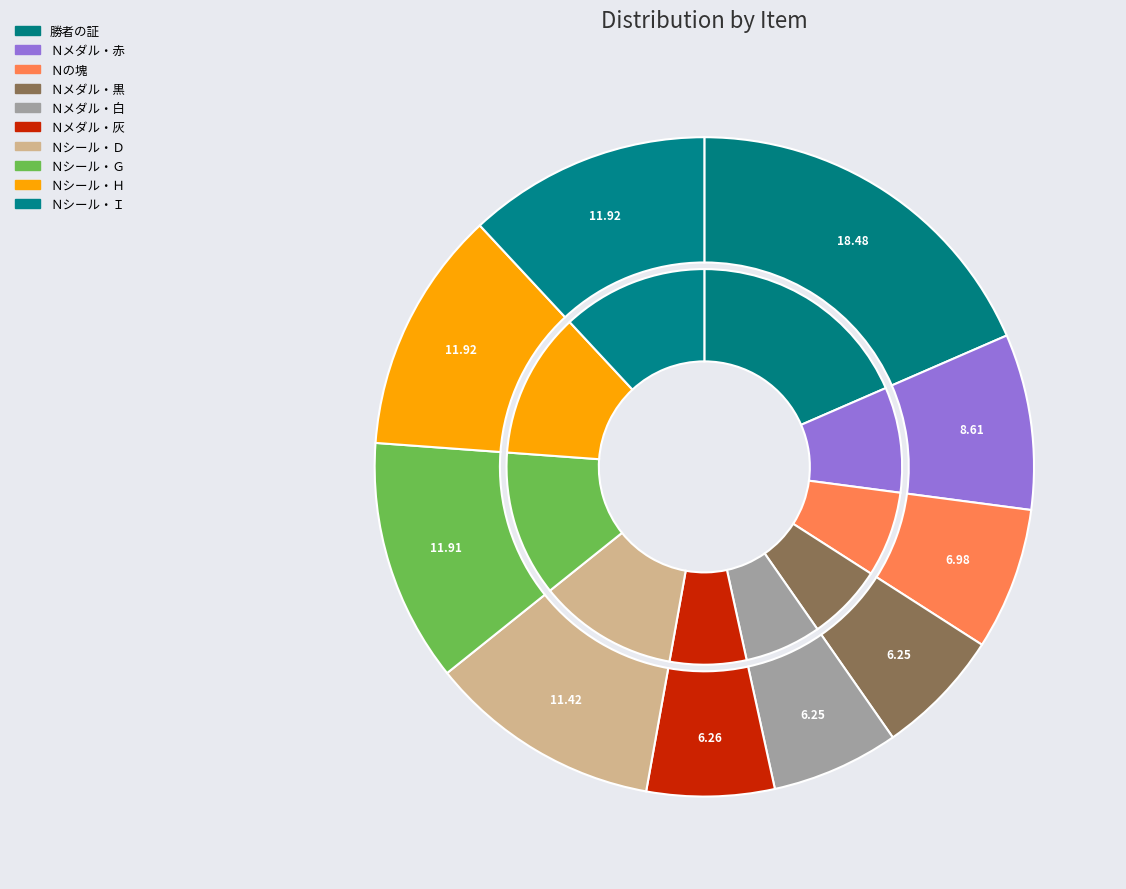

To the nearest percent, what portion does Ｎシール・Ｄ represent?

11%